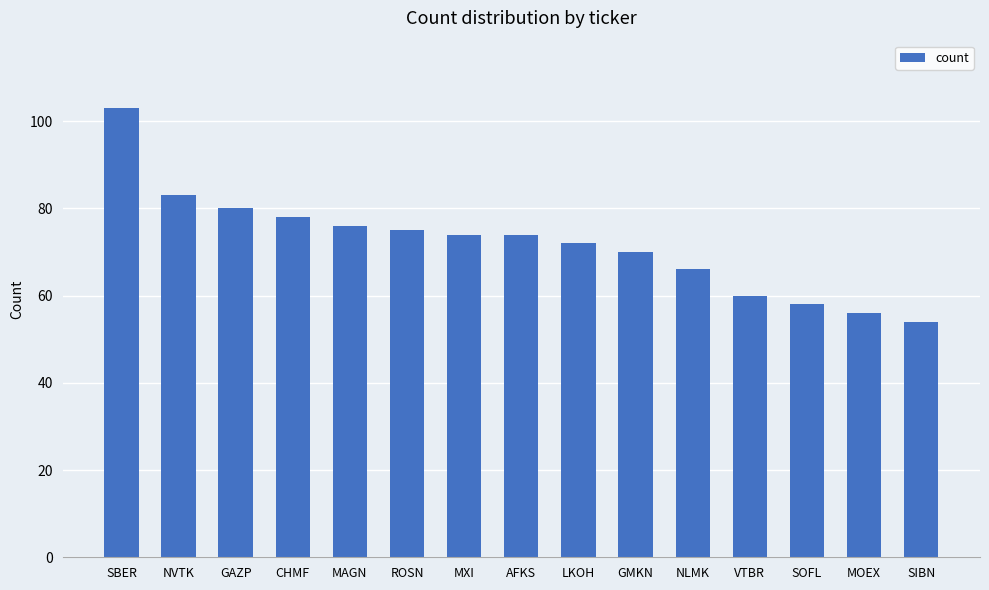

Which category has the lowest value across all series?

SIBN